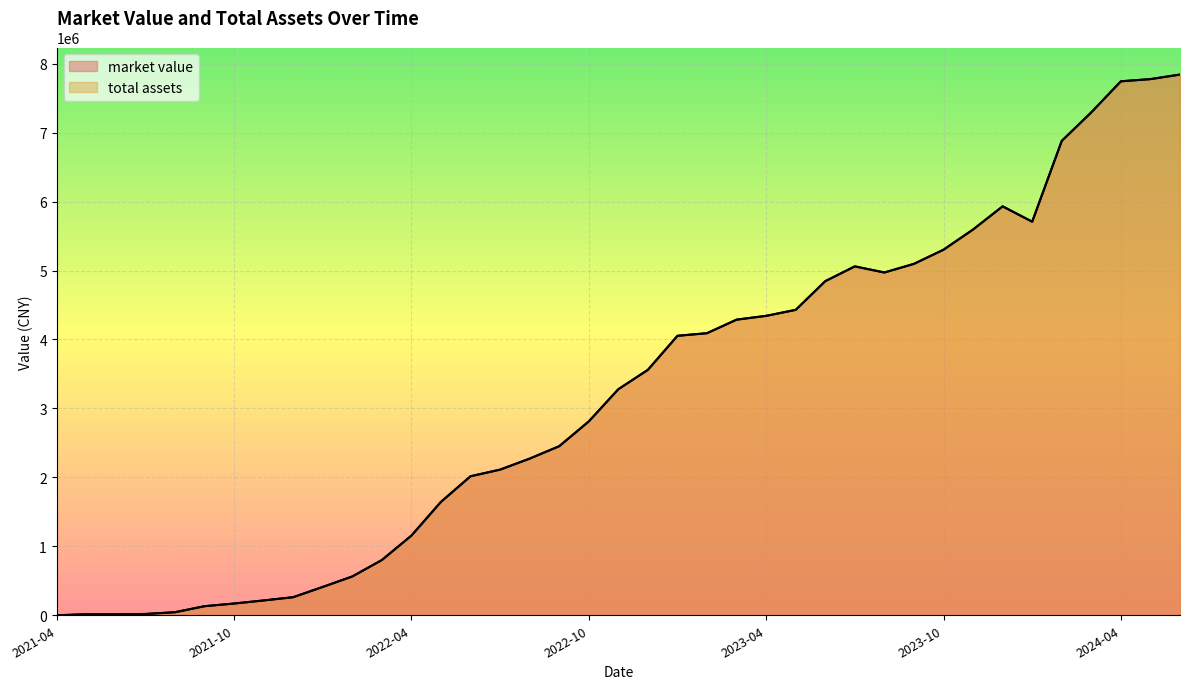

What value does the total assets series have at 2021-10?

170637.5